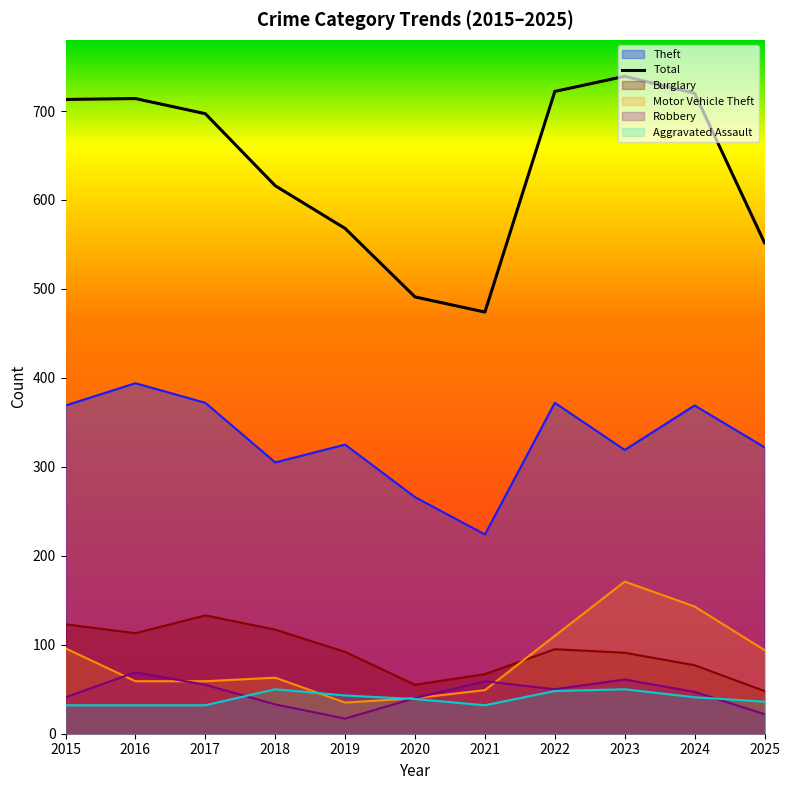

How many data points in Total are less than 697?

5